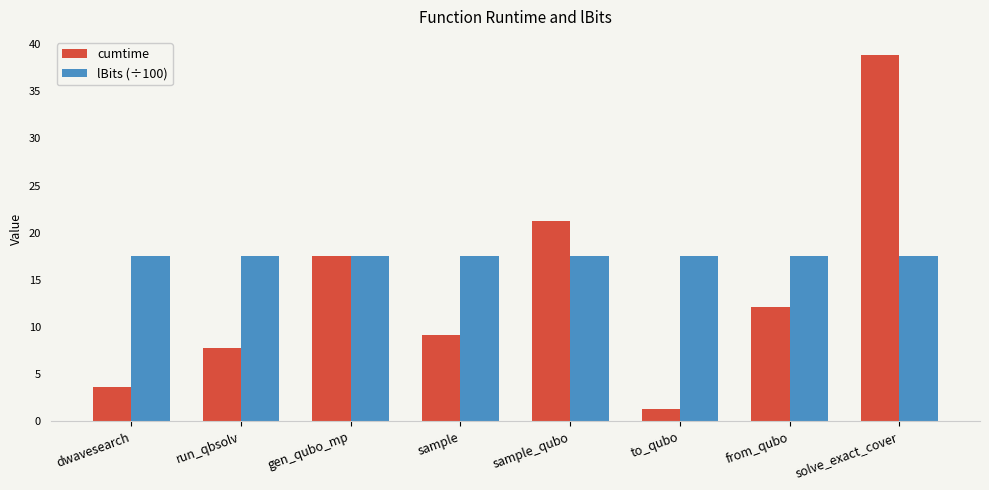

At how many categories does at least one series exceed 23?

1